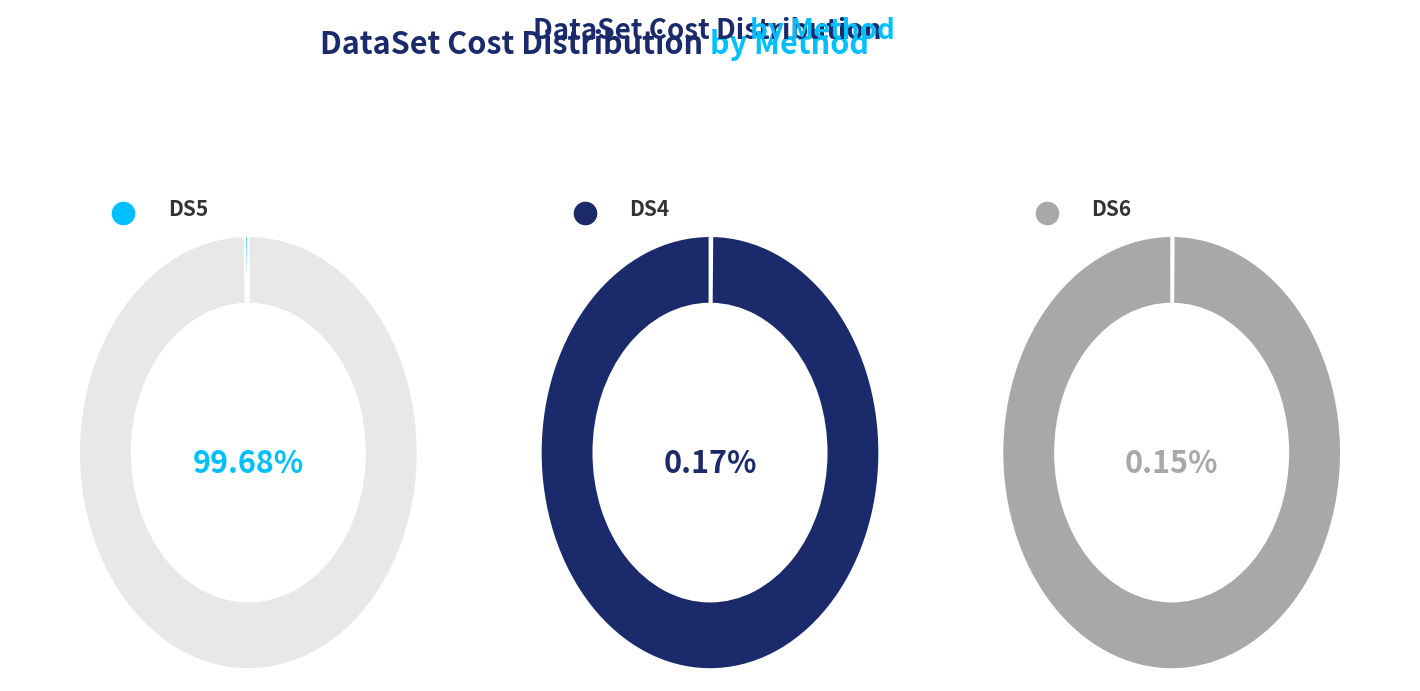

Which has a higher value, DS4-grow or DS5-quota?

DS5-quota